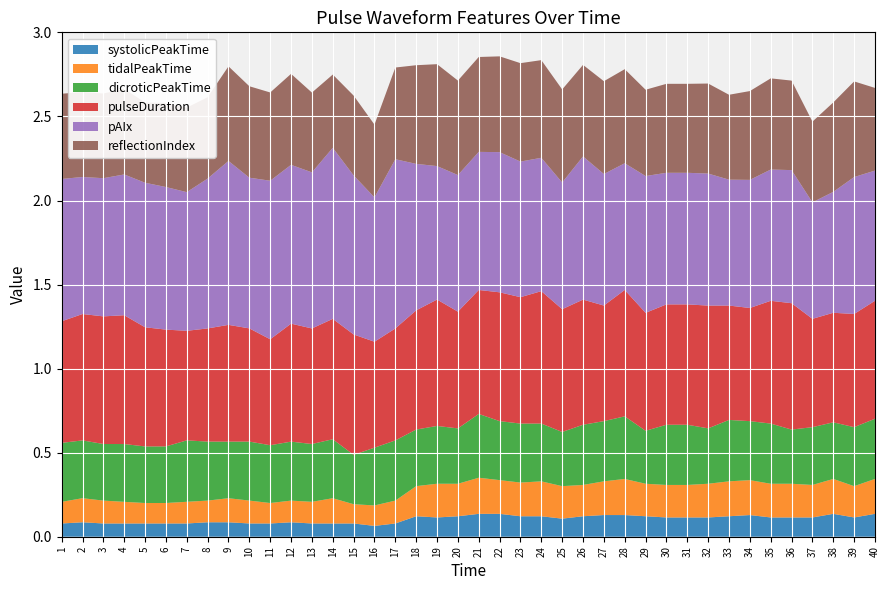

Reading right to left, transcribe all the data shown in this chart.

systolicPeakTime: 0.1	0.1	0.1	0.1	0.1	0.1	0.1	0.1	0.1	0.1	0.1	0.1	0.1	0.1	0.1	0.1	0.1	0.1	0.1	0.1	0.1	0.1	0.1	0.1	0.1	0.1	0.1	0.1	0.1	0.1	0.1	0.1	0.1	0.1	0.1	0.1	0.1	0.1	0.1	0.1
tidalPeakTime: 0.2	0.2	0.2	0.2	0.2	0.2	0.2	0.2	0.2	0.2	0.2	0.2	0.2	0.2	0.2	0.2	0.2	0.2	0.2	0.2	0.2	0.2	0.2	0.1	0.1	0.1	0.2	0.1	0.1	0.1	0.1	0.1	0.1	0.1	0.1	0.1	0.1	0.1	0.1	0.1
dicroticPeakTime: 0.4	0.4	0.3	0.3	0.3	0.4	0.4	0.4	0.3	0.4	0.4	0.3	0.4	0.4	0.4	0.3	0.3	0.4	0.4	0.4	0.3	0.3	0.3	0.4	0.3	0.3	0.4	0.3	0.4	0.3	0.4	0.3	0.4	0.4	0.3	0.3	0.3	0.3	0.3	0.4
pulseDuration: 0.7	0.7	0.7	0.6	0.8	0.7	0.7	0.7	0.7	0.7	0.7	0.7	0.8	0.7	0.7	0.7	0.8	0.8	0.8	0.7	0.7	0.8	0.7	0.7	0.6	0.7	0.7	0.7	0.7	0.6	0.7	0.7	0.7	0.7	0.7	0.7	0.8	0.8	0.8	0.7
pAIx: 0.8	0.8	0.7	0.7	0.8	0.8	0.8	0.7	0.8	0.8	0.8	0.8	0.8	0.8	0.9	0.8	0.8	0.8	0.8	0.8	0.8	0.8	0.9	1.0	0.9	0.9	1.0	0.9	0.9	0.9	0.9	1.0	0.9	0.8	0.8	0.9	0.8	0.8	0.8	0.8
reflectionIndex: 0.5	0.6	0.5	0.5	0.5	0.5	0.5	0.5	0.5	0.5	0.5	0.5	0.6	0.6	0.5	0.6	0.6	0.6	0.6	0.6	0.6	0.6	0.6	0.5	0.4	0.5	0.4	0.5	0.5	0.5	0.5	0.6	0.5	0.5	0.5	0.5	0.5	0.5	0.5	0.5